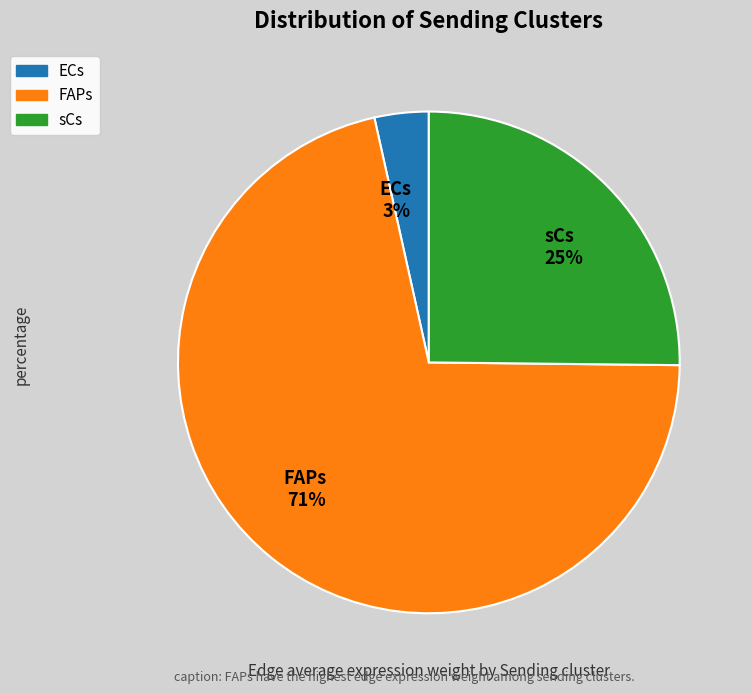

Do sCs and FAPs together represent more than half of the pie?

Yes